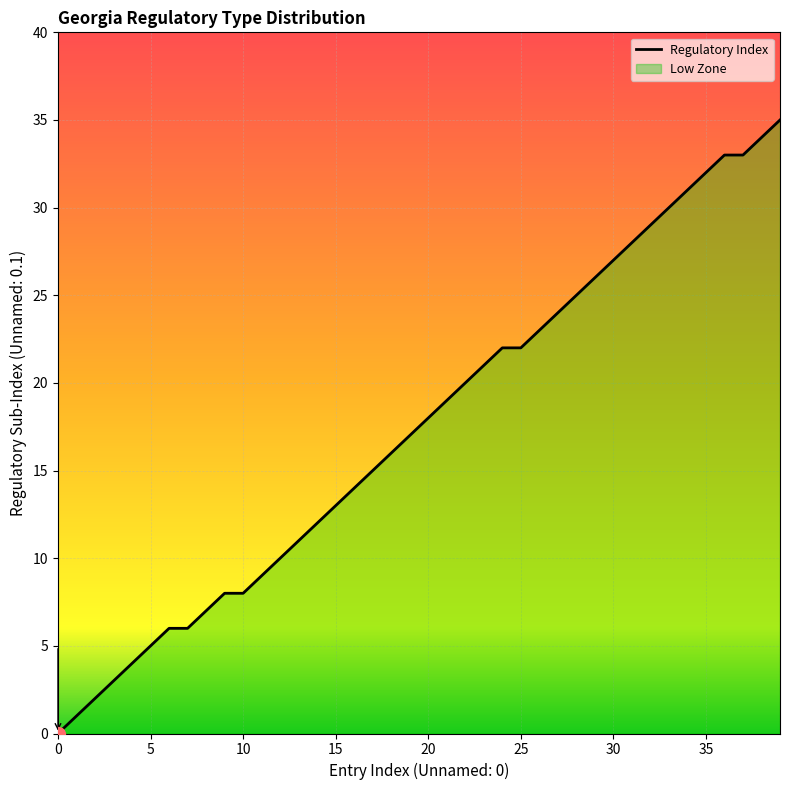

Reading left to right, list all the values displayed in this chart.

0=0	1=1	2=2	3=3	4=4	5=5	6=6	7=6	8=7	9=8	10=8	11=9	12=10	13=11	14=12	15=13	16=14	17=15	18=16	19=17	20=18	21=19	22=20	23=21	24=22	25=22	26=23	27=24	28=25	29=26	30=27	31=28	32=29	33=30	34=31	35=32	36=33	37=33	38=34	39=35